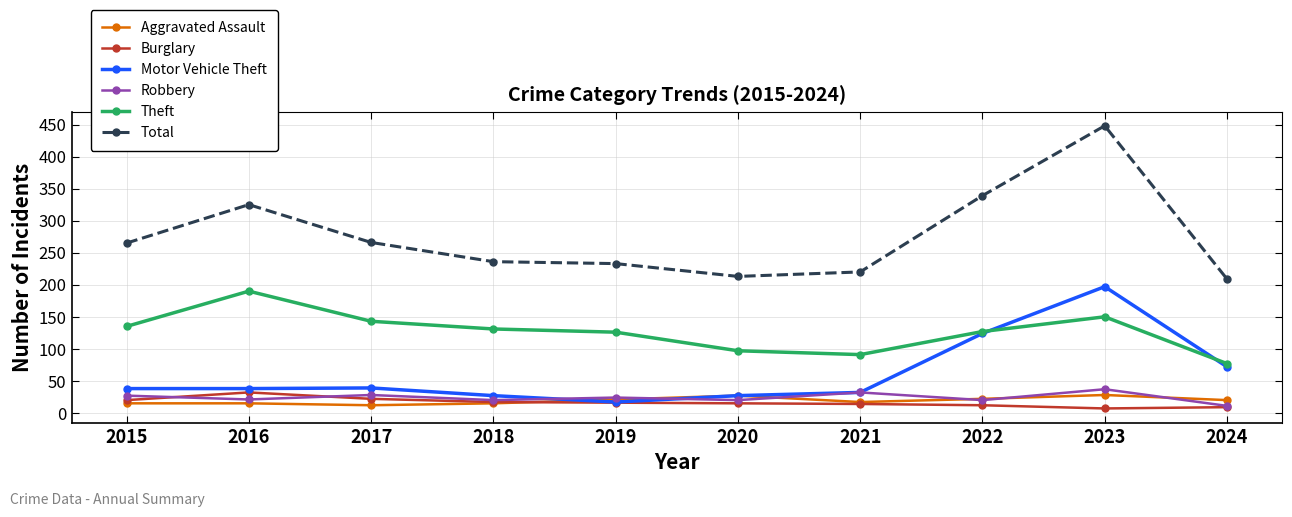

What is the approximate value of Robbery at 2020?

20